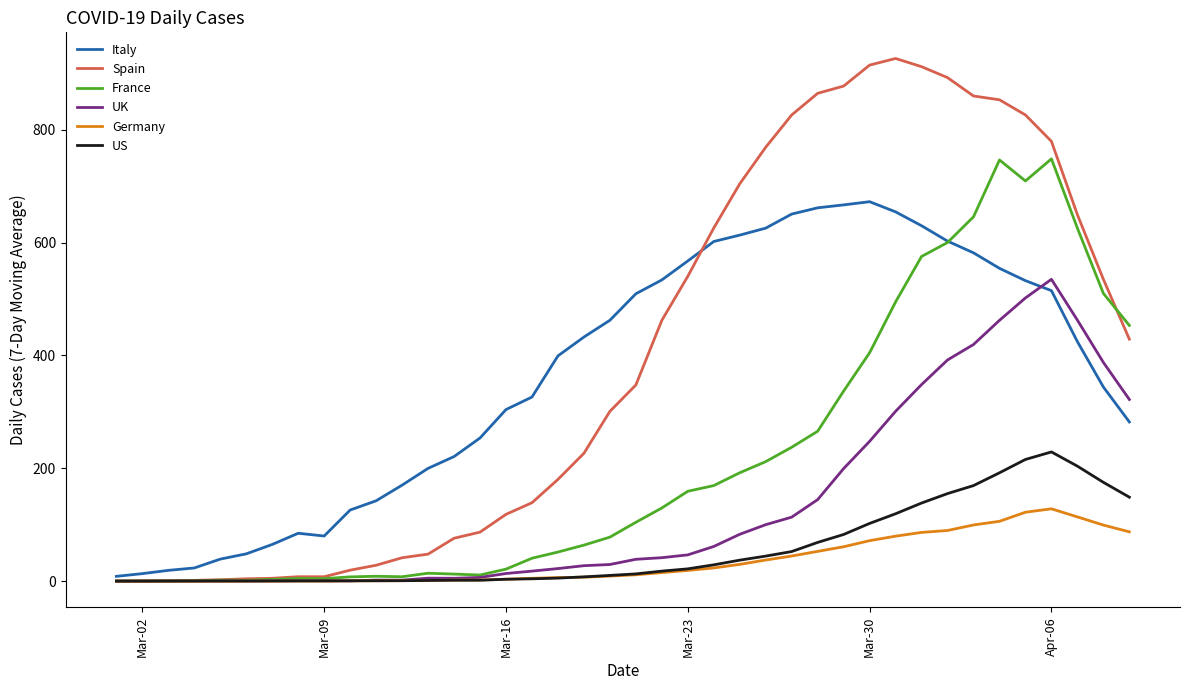

What is the difference between the maximum and minimum values in the Spain series?

925.9